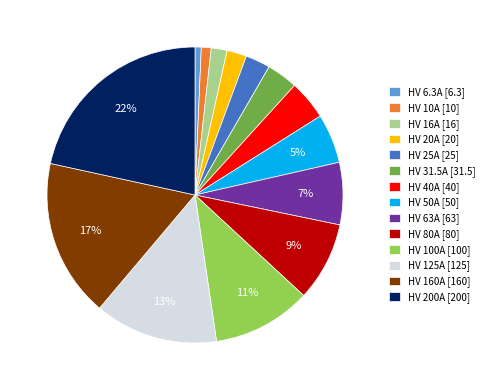

To the nearest percent, what is the difference between the HV 80A [80] and HV 6.3A [6.3] slice percentages?

8%